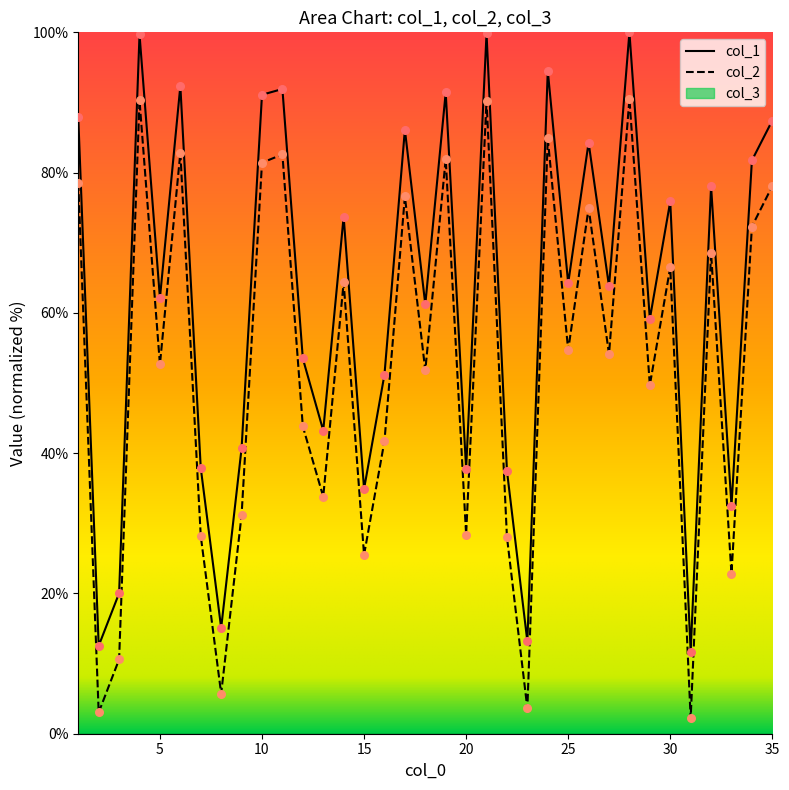

Which series has the largest total across all categories?

col_1